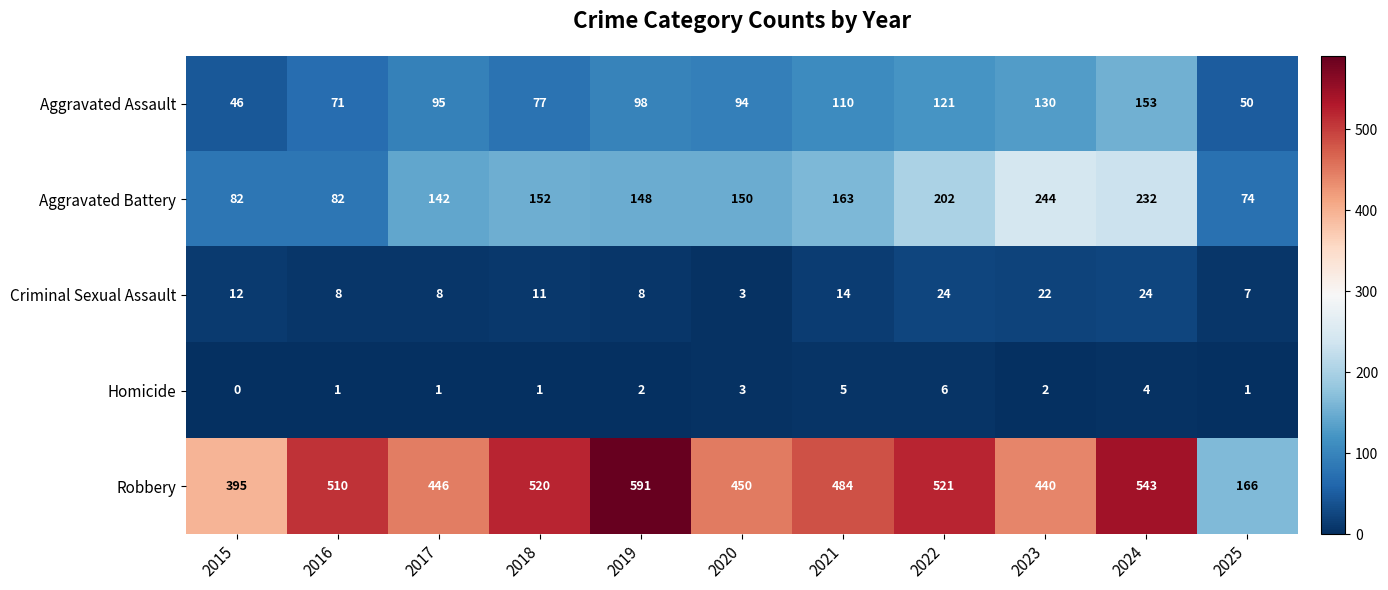

Which series has the widest spread of values?

Robbery